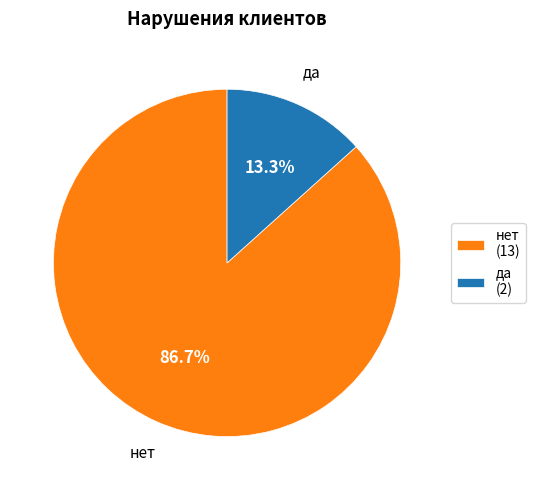

How many slices are in this pie chart?

2